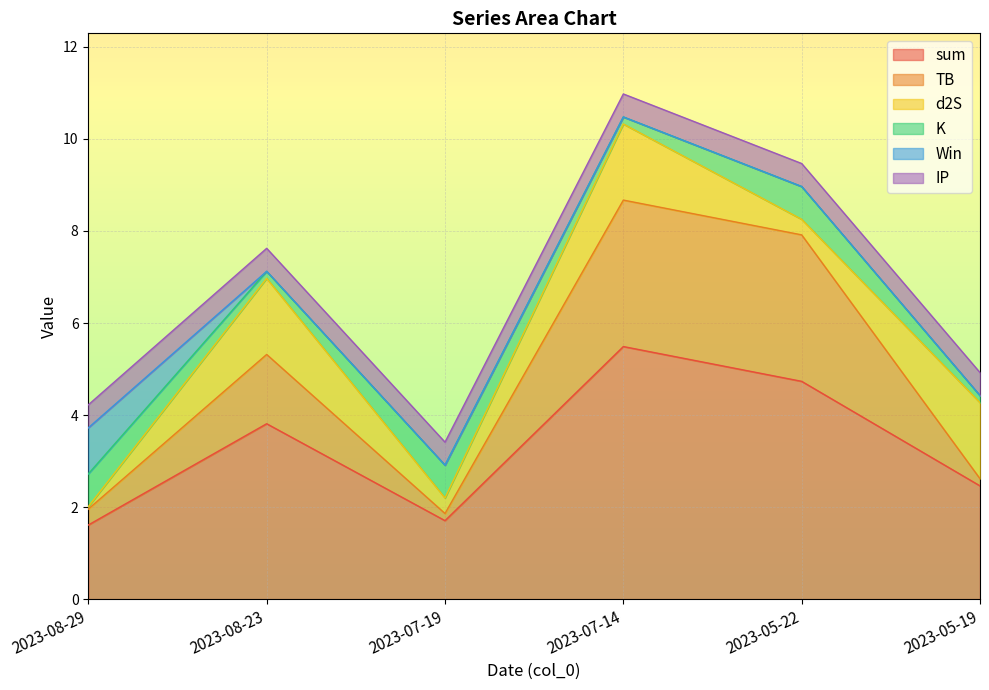

What is the value of the IP point at the 6th from the left?

0.5